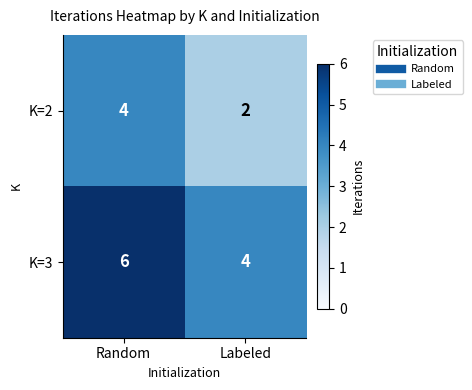

What is the sum of the K=2 values at Random and Labeled?

6